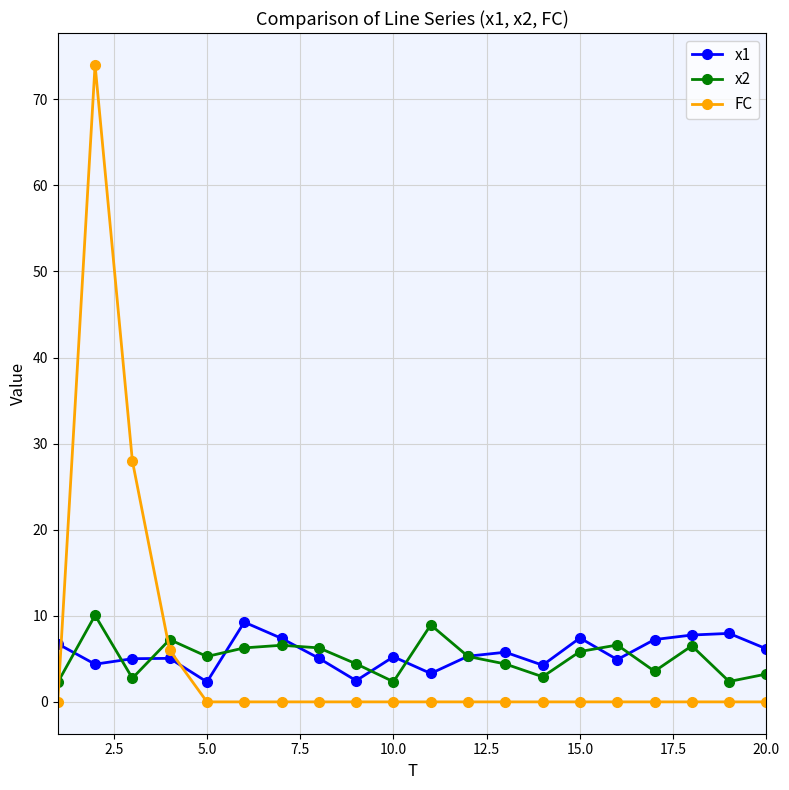

What is the average value of the x1 series?

5.7